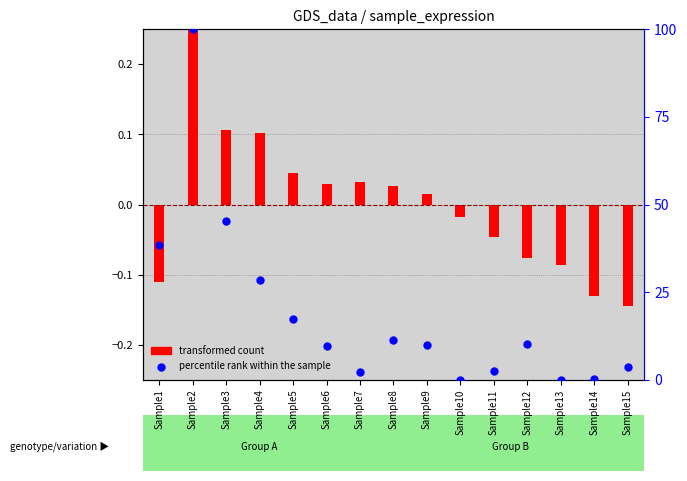

At how many categories does at least one series exceed 9?

9